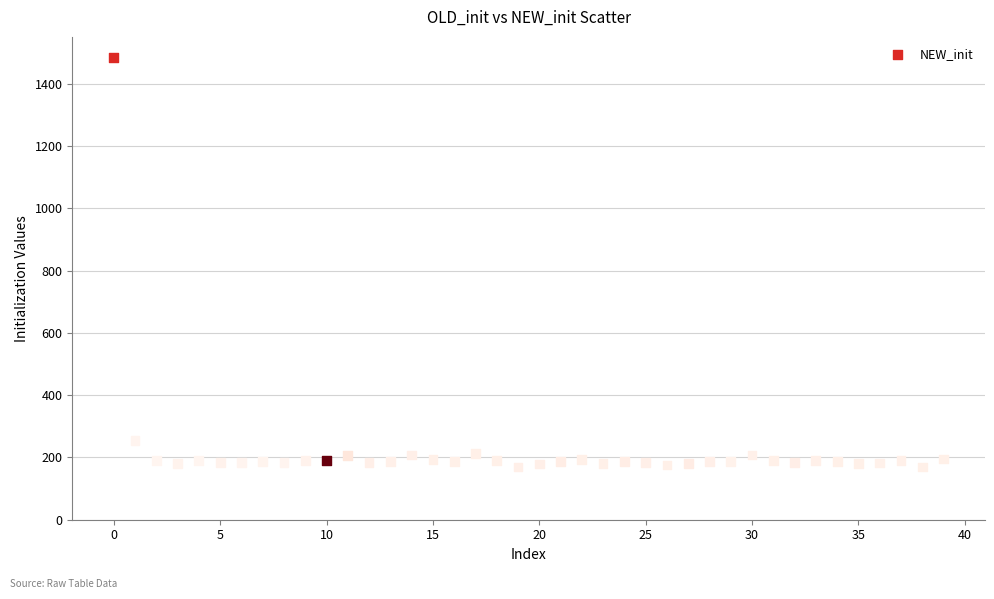

What is the range of Y values (max minus min)?

1316